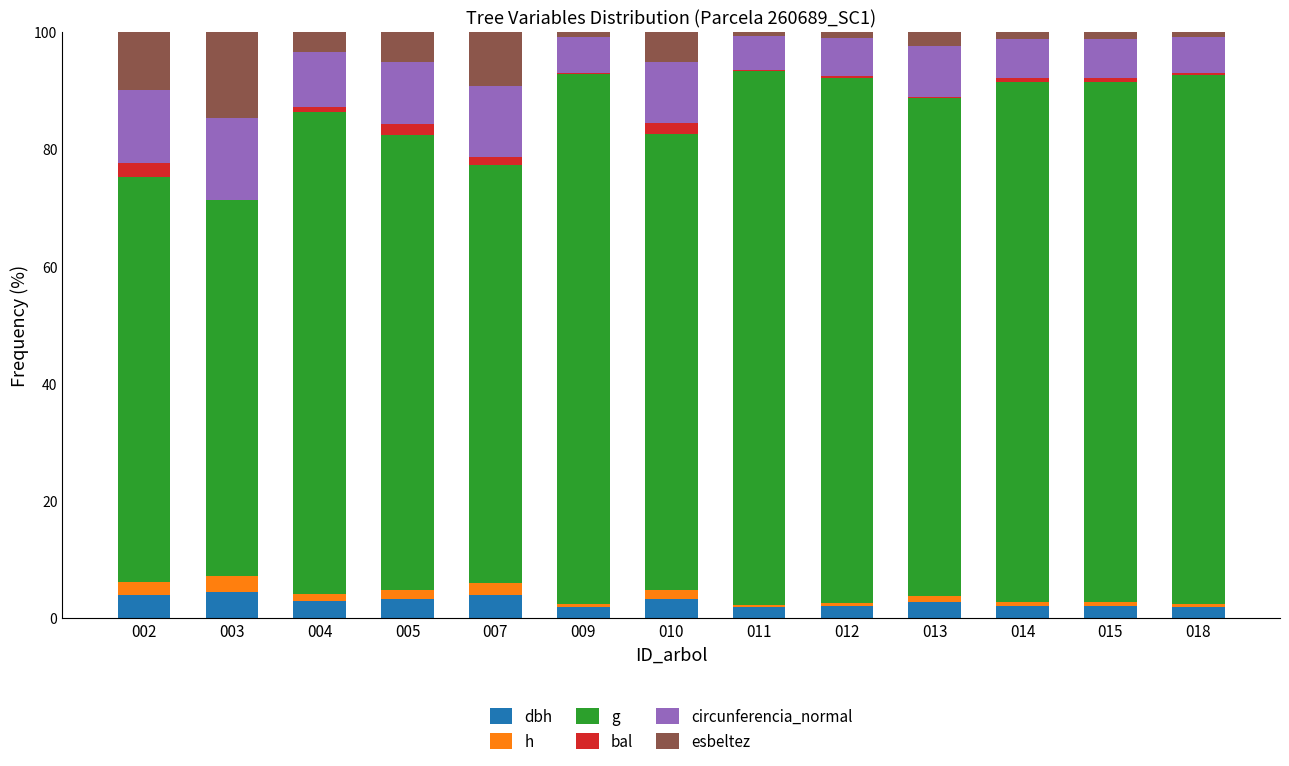

Are the bars grouped side by side (vs. stacked)?

No